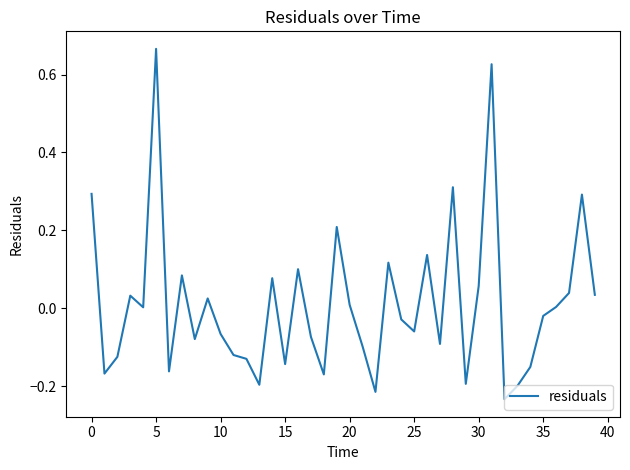

What is the difference between the maximum and minimum values?

0.9